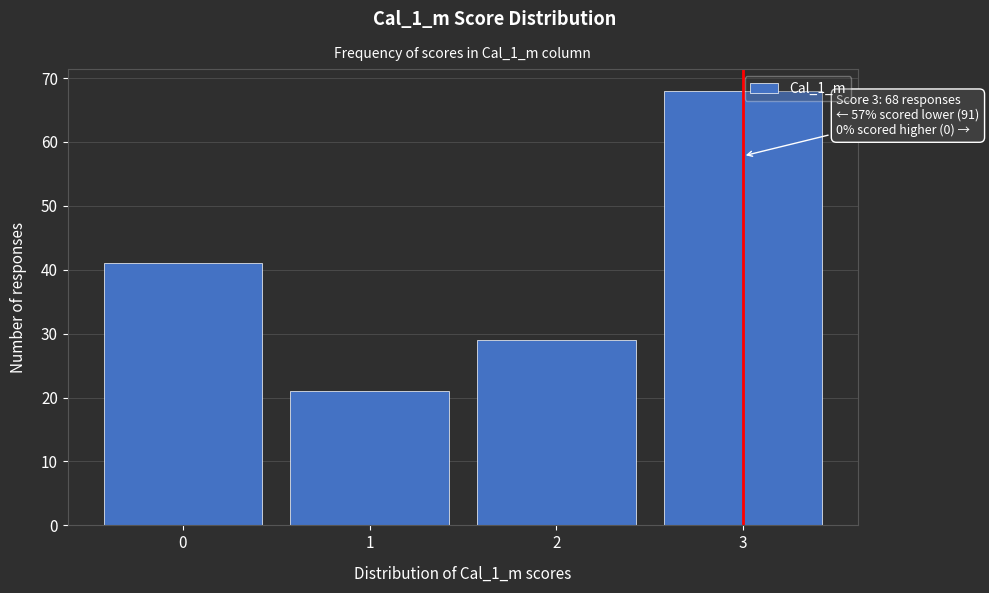

Reading left to right, list all the values displayed in this chart.

0=41	1=21	2=29	3=68